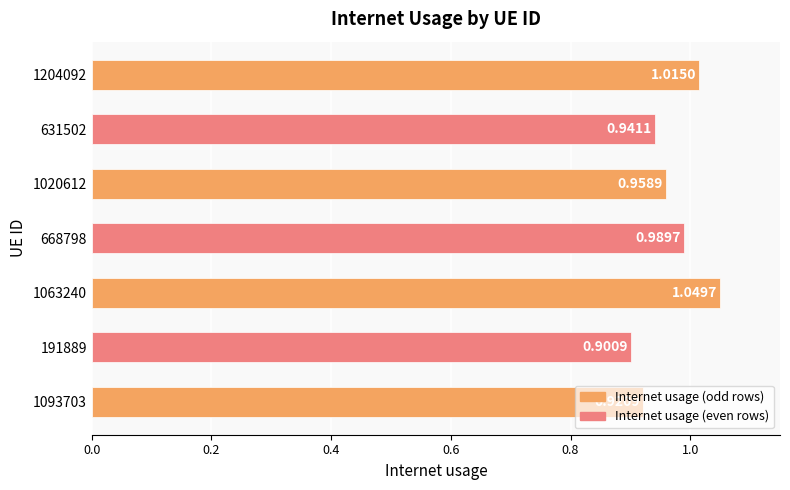

What is the difference between the maximum and minimum values?

0.1